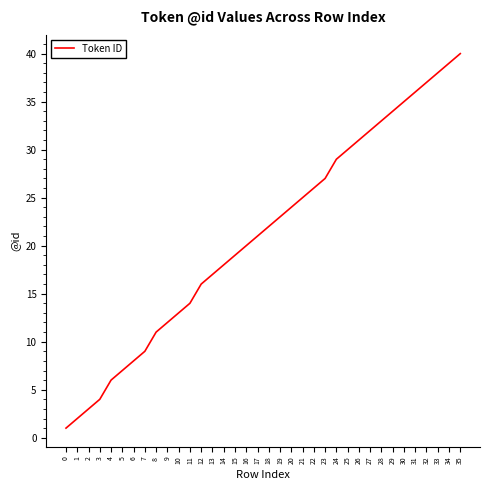

Reading left to right, list all the values displayed in this chart.

0=1	1=2	2=3	3=4	4=6	5=7	6=8	7=9	8=11	9=12	10=13	11=14	12=16	13=17	14=18	15=19	16=20	17=21	18=22	19=23	20=24	21=25	22=26	23=27	24=29	25=30	26=31	27=32	28=33	29=34	30=35	31=36	32=37	33=38	34=39	35=40